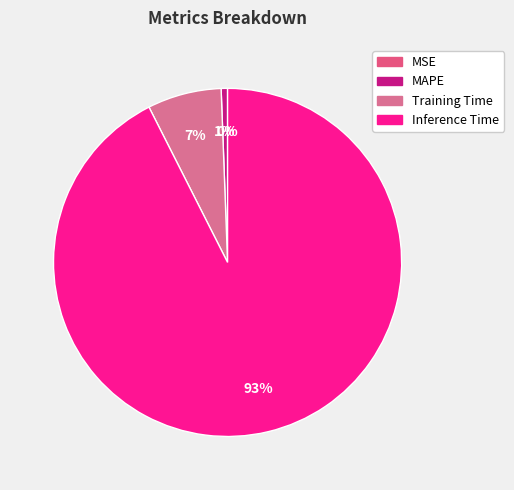

To the nearest percent, what is the combined percentage of MSE and MAPE?

1%